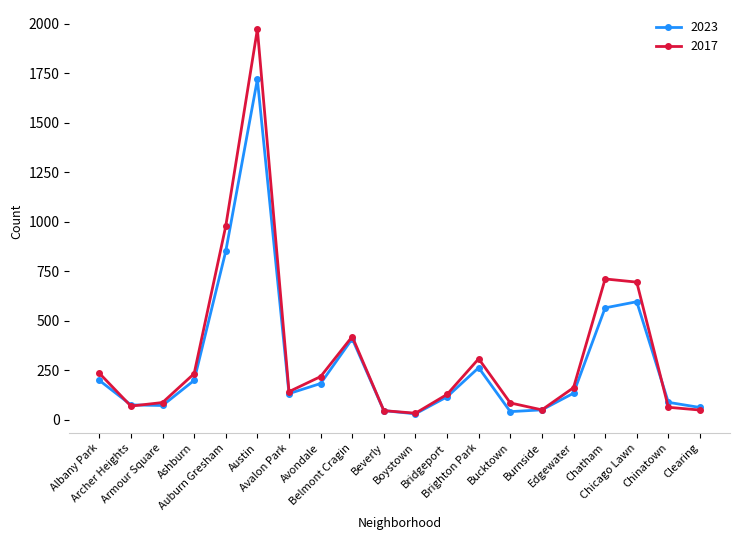

Is the value of 2023 at Ashburn greater than the value of 2017 at Archer Heights?

Yes